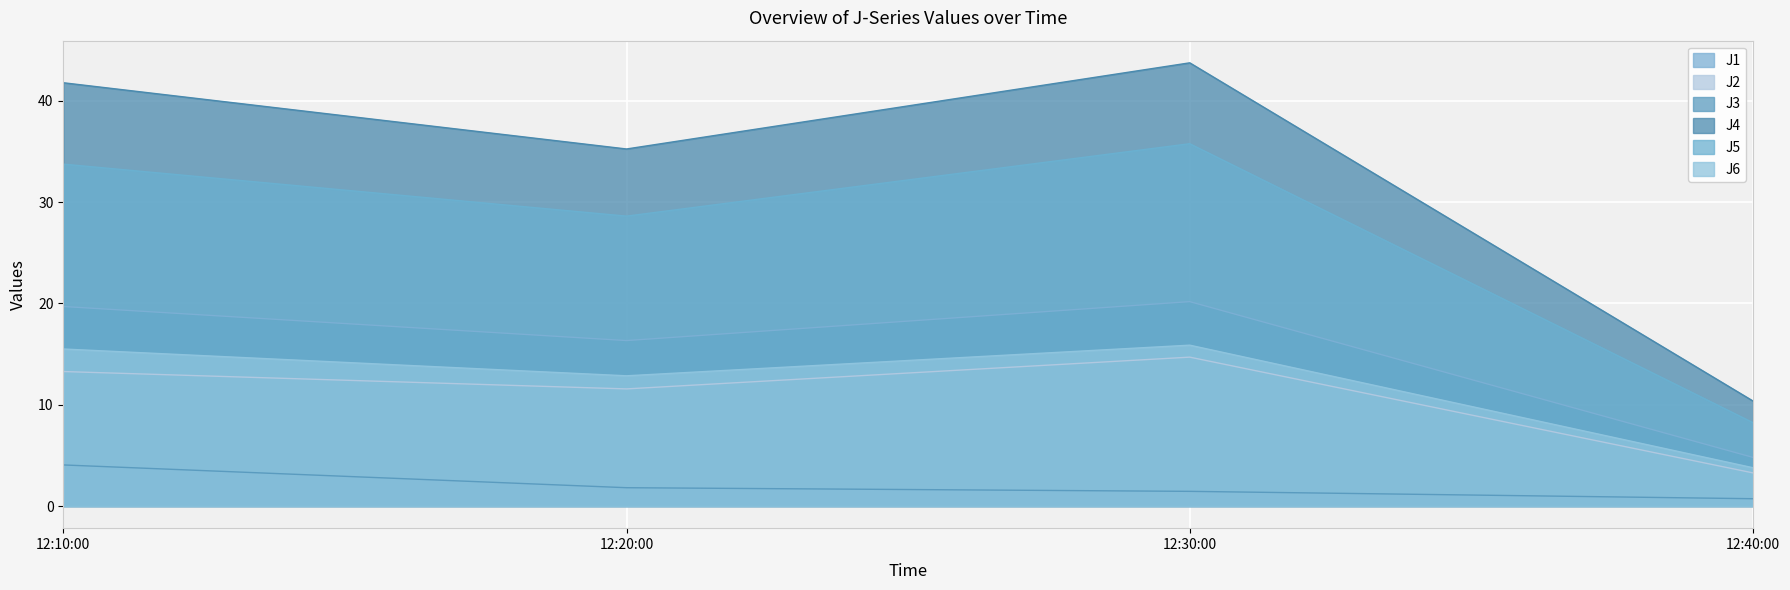

Is it true that J4 equals 10.4 at 12:40:00?

True